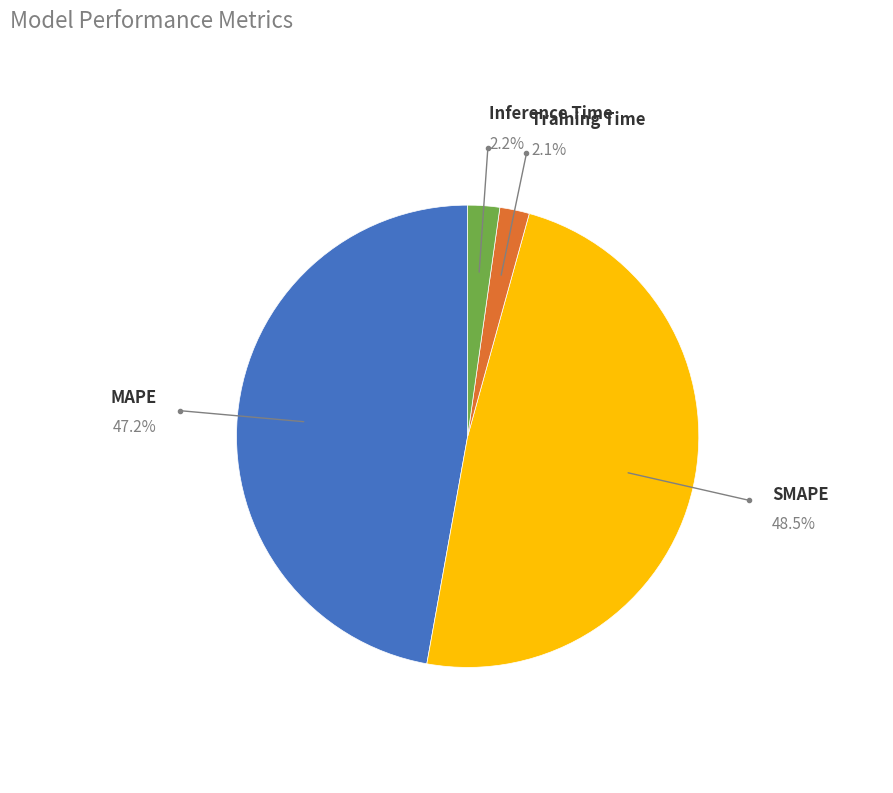

What is the largest slice in the pie chart?

SMAPE